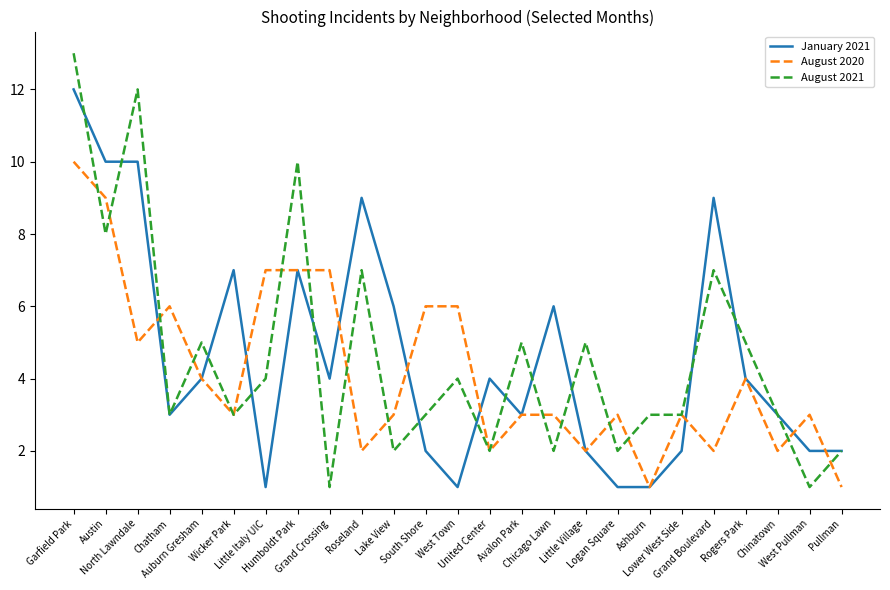

After their last crossing, which series has the higher values: August 2020 or January 2021?

January 2021